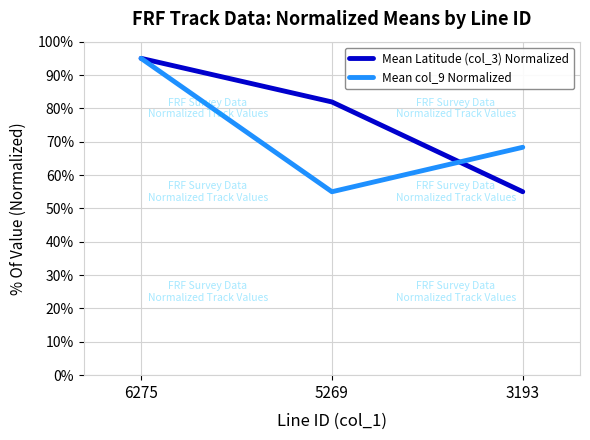

How many values in the Mean Latitude (col_3) Normalized series exceed 81?

2